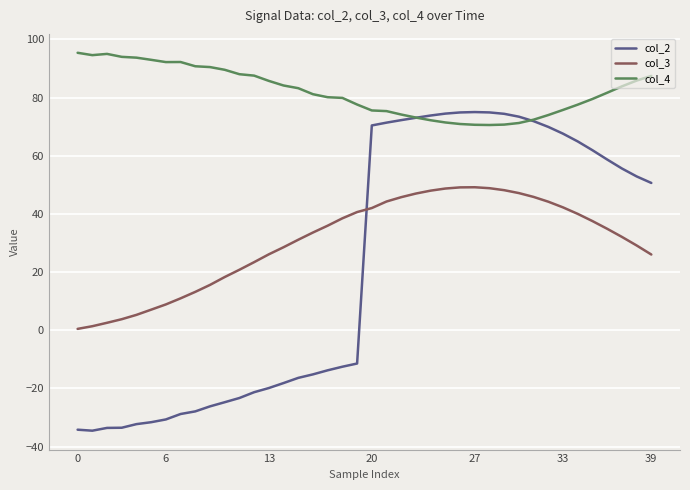

What is the greatest value displayed?

95.4